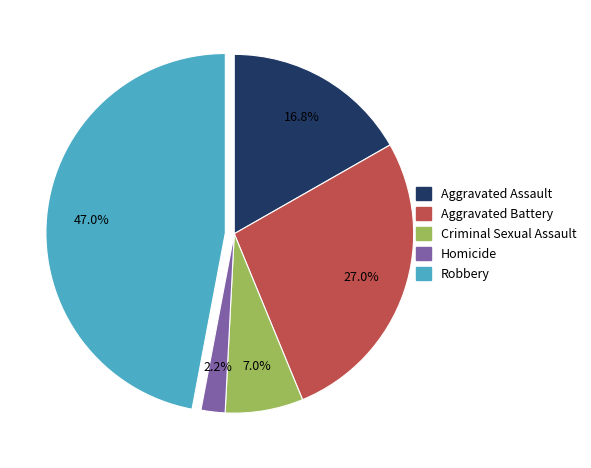

True or false: Aggravated Battery accounts for 41% of the total.

False